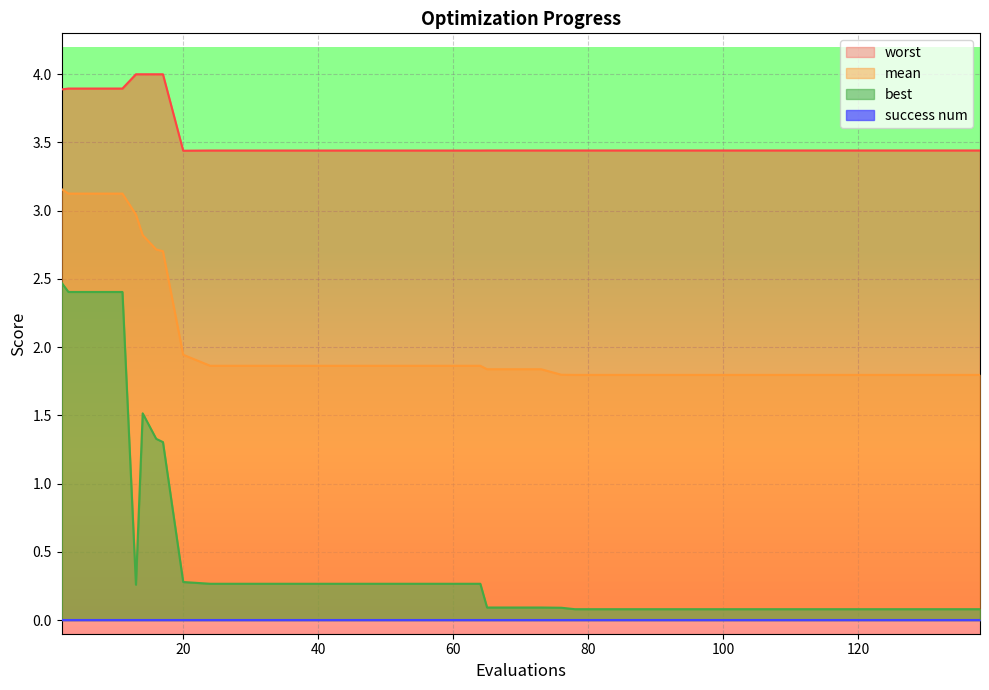

What is the minimum value for mean?

1.8